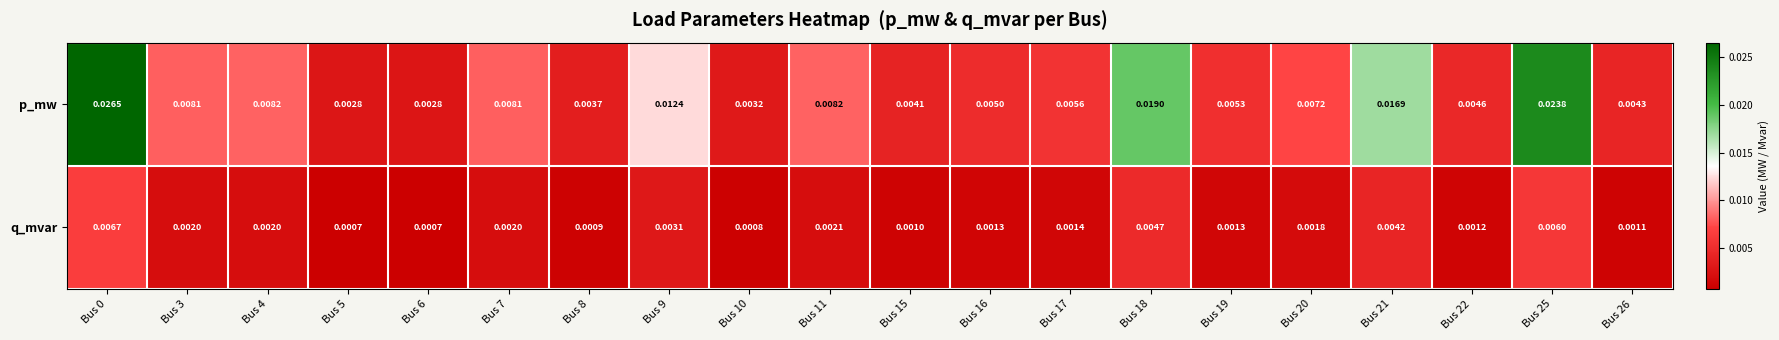

Which series changed the most between Bus 19 and Bus 26?

p_mw